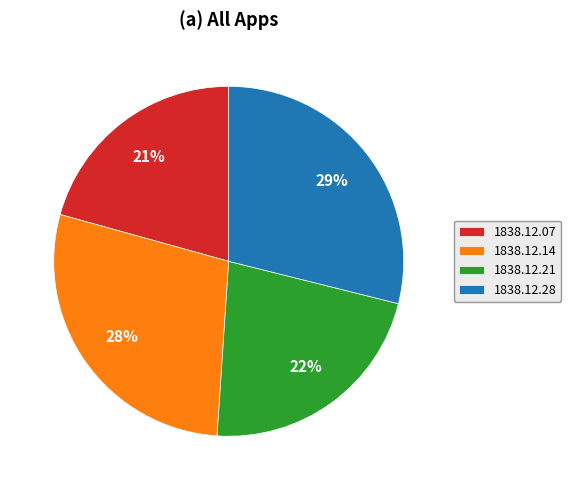

What percentage is the 1838.12.28 slice, to the nearest percent?

29%